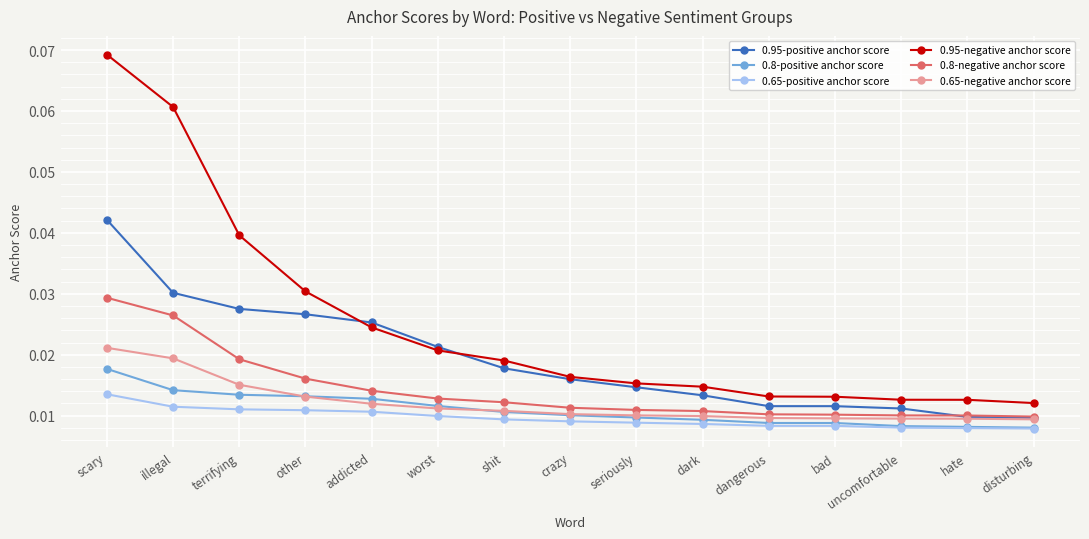

Which series changed the most between terrifying and crazy?

0.95-negative anchor score